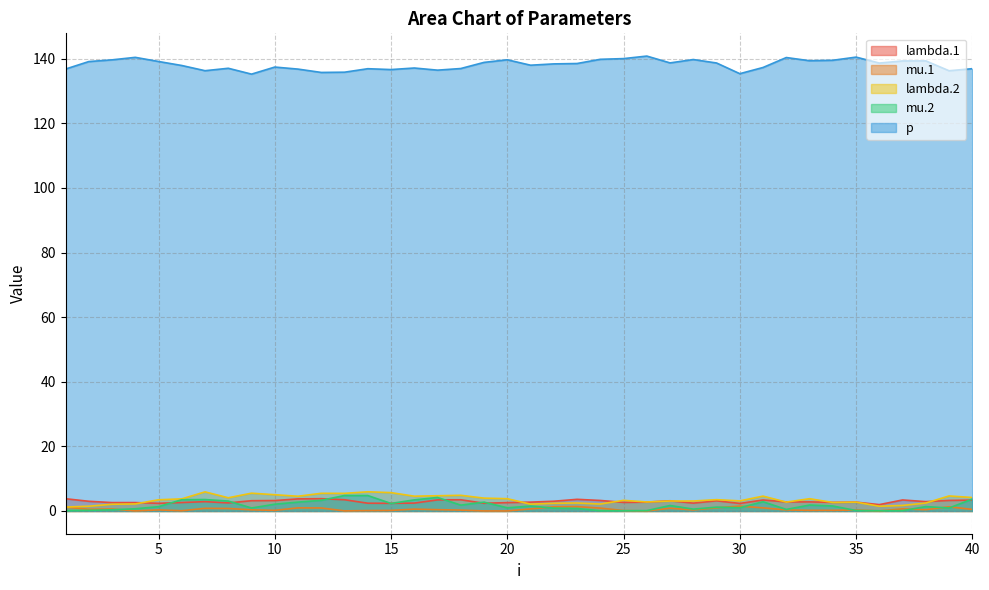

What is the average value of the lambda.2 series?

3.6